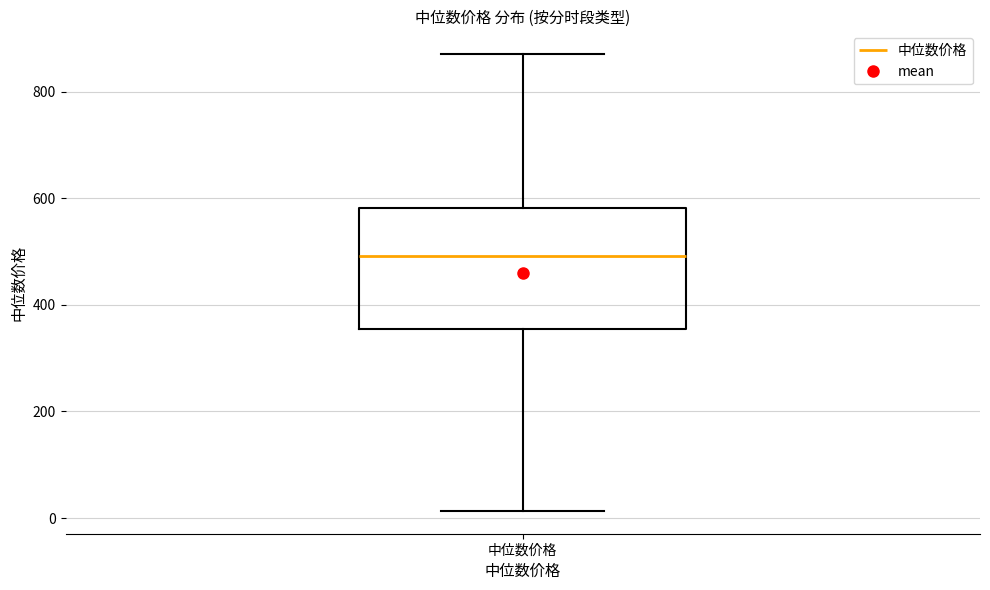

Where is the upper edge of the box for 中位数价格 on the y-axis? The values are not printed on the chart, so give them approximately, as read against the axis.

580